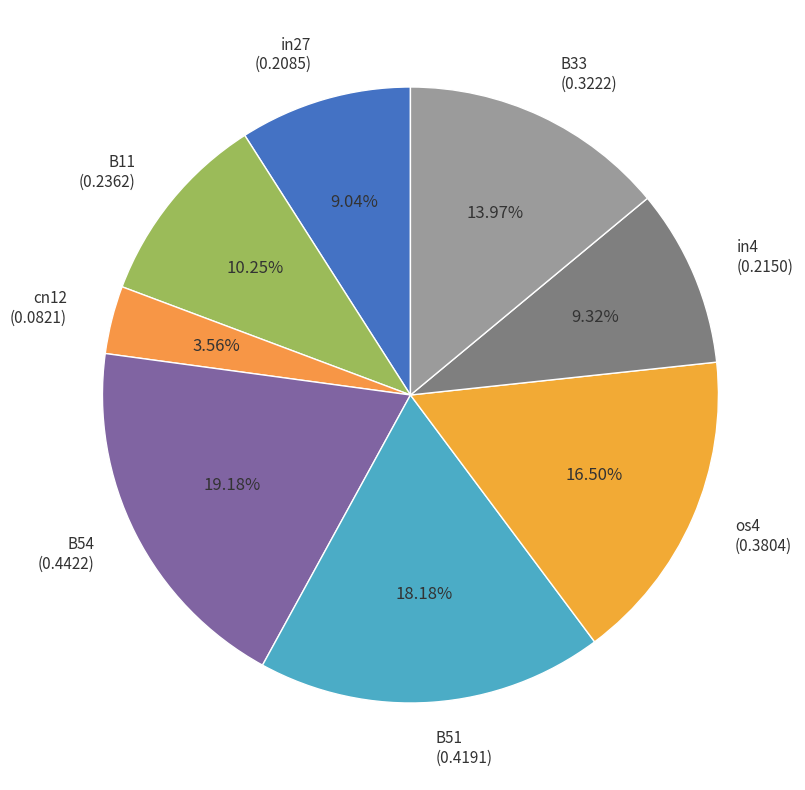

Is the sum of B51 (0.4191) and B11 (0.2362) greater than half?

No